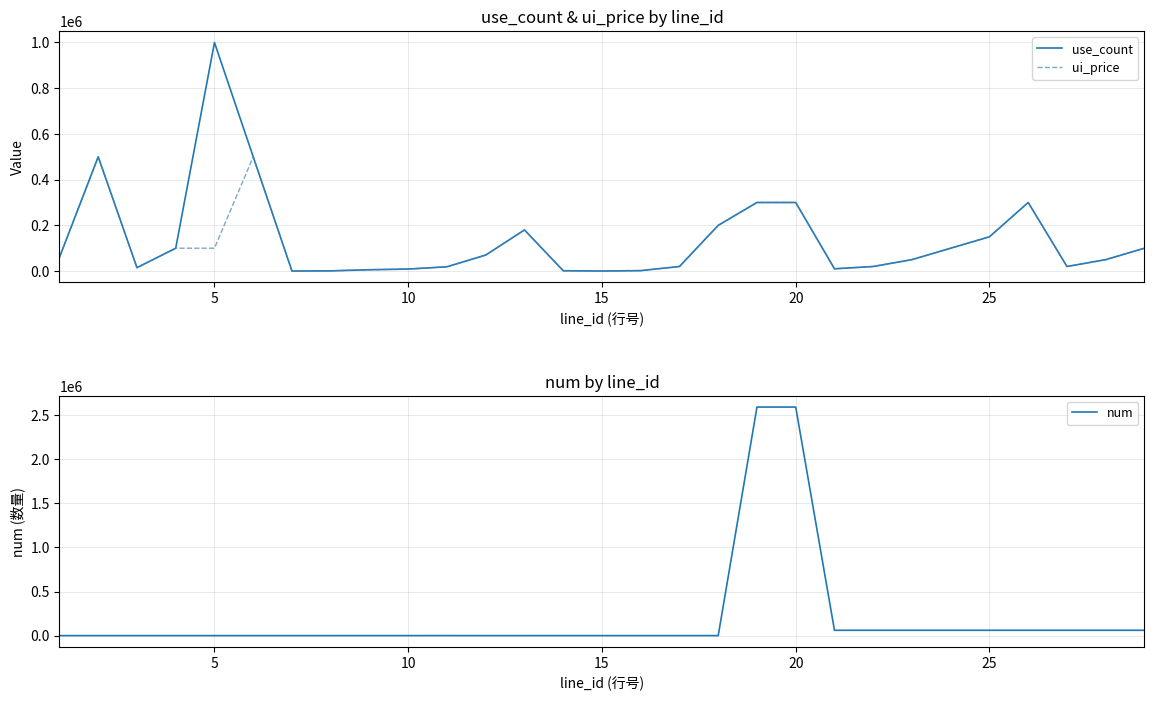

Is the value of use_count at 20 greater than the value of ui_price at 15?

Yes